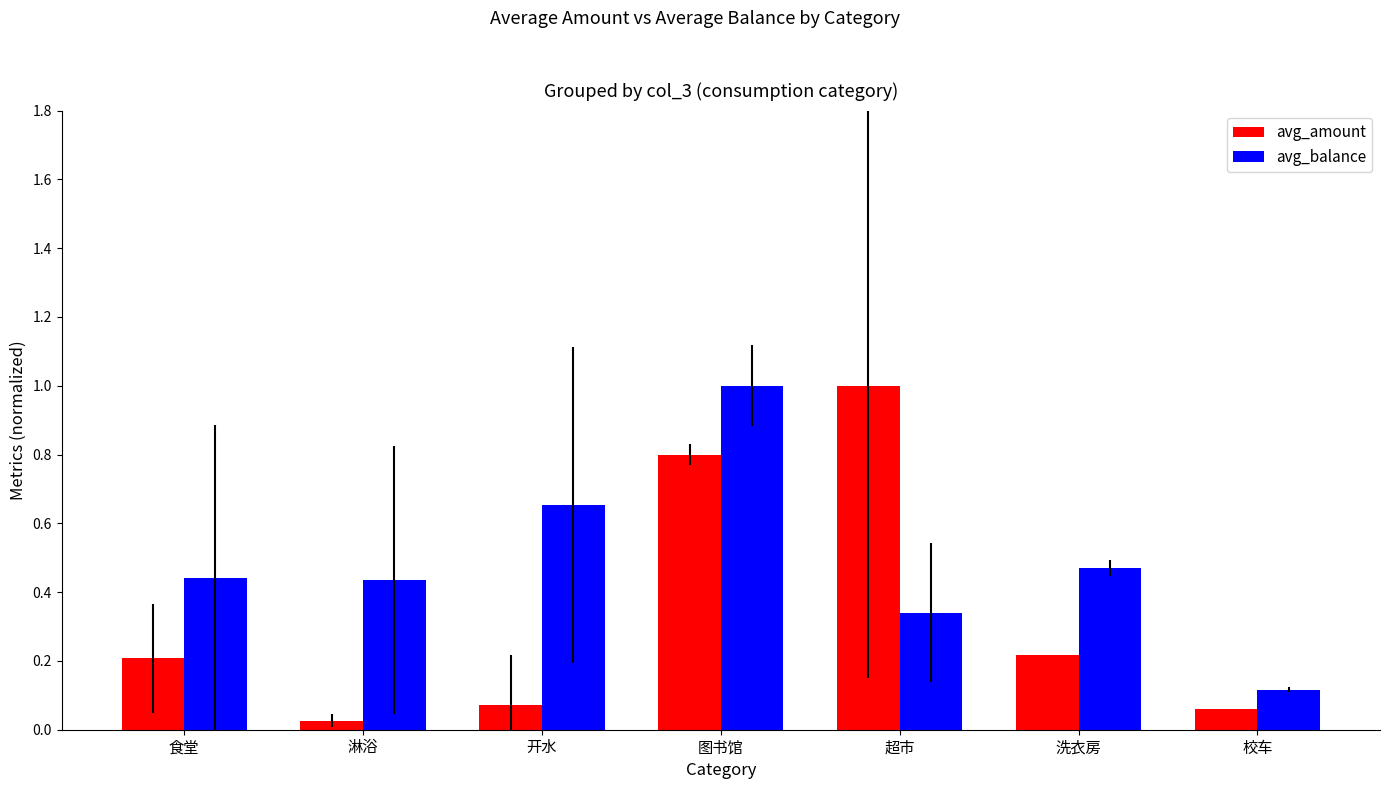

What is the difference between the maximum and minimum values in the avg_amount series?

1.0